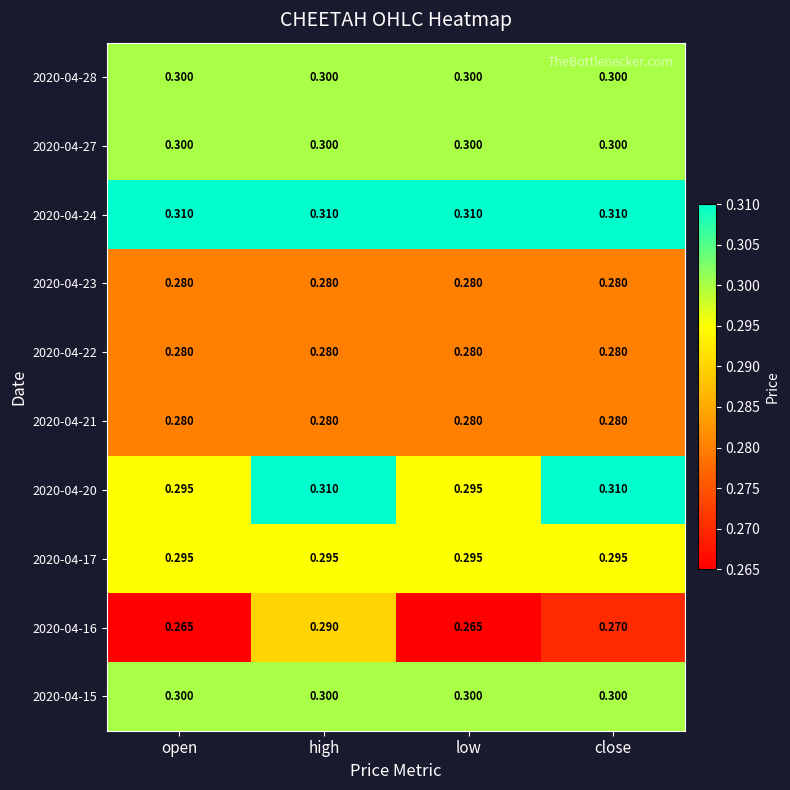

How many categories are shown in the chart?

4